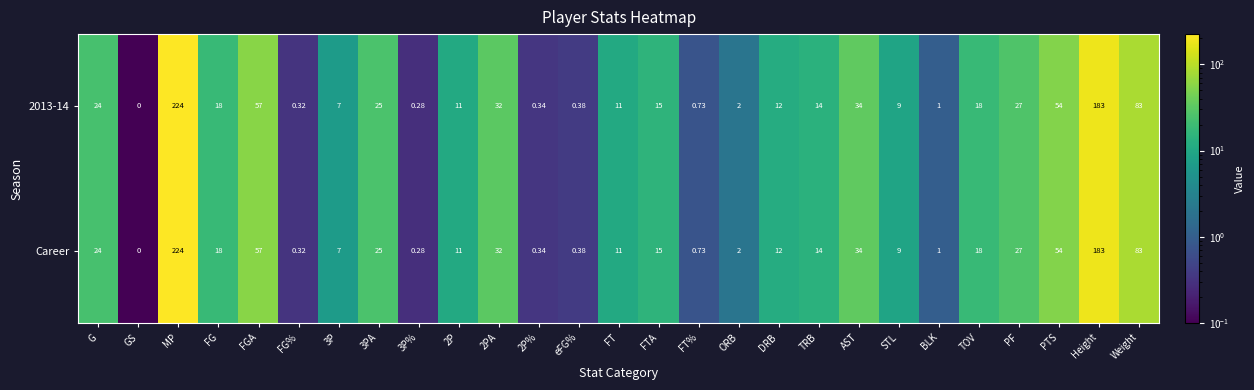

At which category does the chart reach its peak across all series?

MP